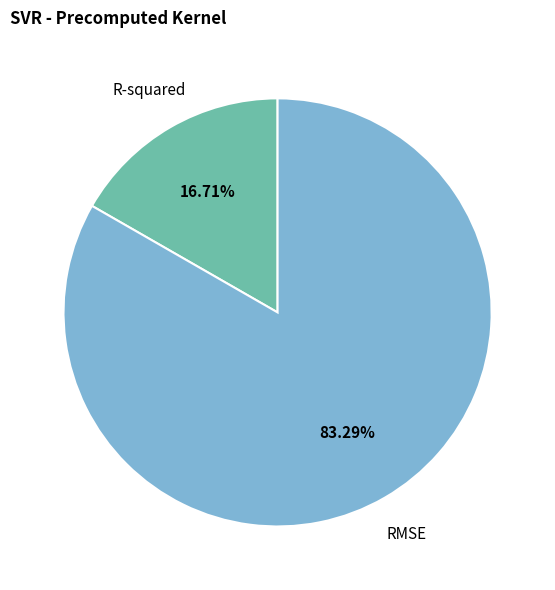

Which slice is the largest?

RMSE